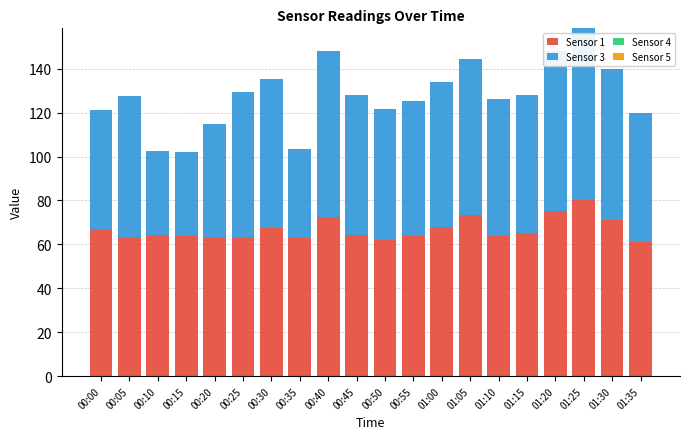

How many bars are there in total?

20